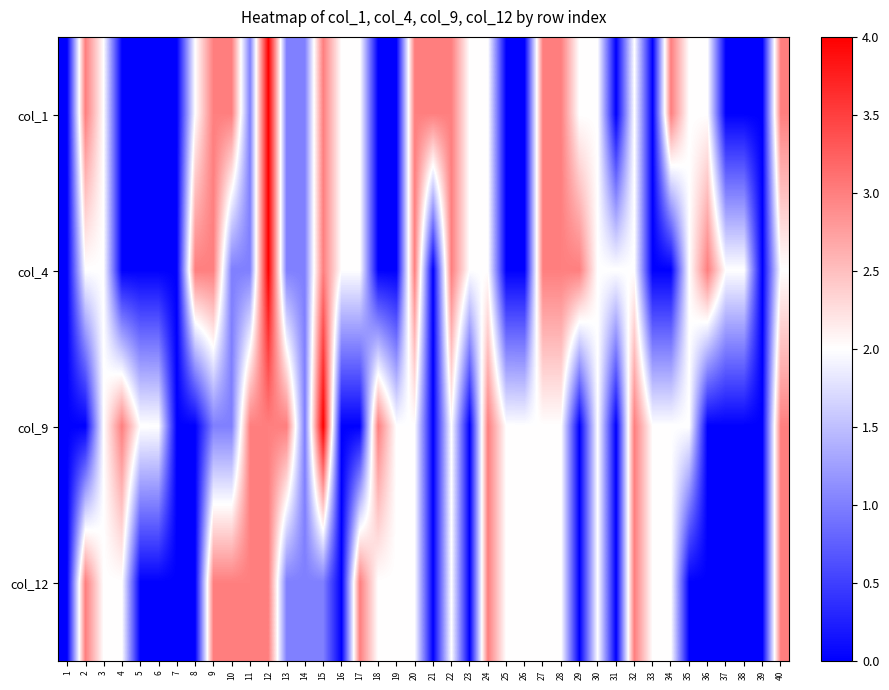

Reading left to right, extract all data points from this chart.

col_1: 1=0	2=3	3=2	4=0	5=0	6=0	7=0	8=2	9=3	10=3	11=1	12=4	13=1	14=1	15=3	16=2	17=2	18=0	19=0	20=3	21=3	22=3	23=2	24=2	25=0	26=0	27=3	28=3	29=2	30=2	31=0	32=2	33=0	34=3	35=2	36=2	37=0	38=0	39=0	40=3
col_4: 1=0	2=2	3=2	4=0	5=0	6=0	7=0	8=3	9=3	10=1	11=1	12=4	13=1	14=1	15=3	16=2	17=2	18=0	19=0	20=3	21=0	22=3	23=2	24=2	25=0	26=0	27=3	28=3	29=3	30=2	31=2	32=2	33=0	34=0	35=2	36=3	37=2	38=2	39=0	40=2
col_9: 1=0	2=0	3=2	4=3	5=2	6=2	7=0	8=0	9=1	10=1	11=3	12=3	13=3	14=1	15=4	16=0	17=0	18=3	19=2	20=2	21=0	22=2	23=0	24=3	25=2	26=2	27=2	28=2	29=0	30=2	31=0	32=3	33=2	34=2	35=2	36=0	37=0	38=0	39=0	40=3
col_12: 1=0	2=3	3=2	4=2	5=0	6=0	7=0	8=0	9=3	10=3	11=3	12=3	13=1	14=1	15=1	16=0	17=3	18=2	19=2	20=2	21=0	22=2	23=0	24=3	25=2	26=2	27=2	28=2	29=0	30=2	31=0	32=3	33=2	34=2	35=0	36=0	37=0	38=0	39=0	40=3